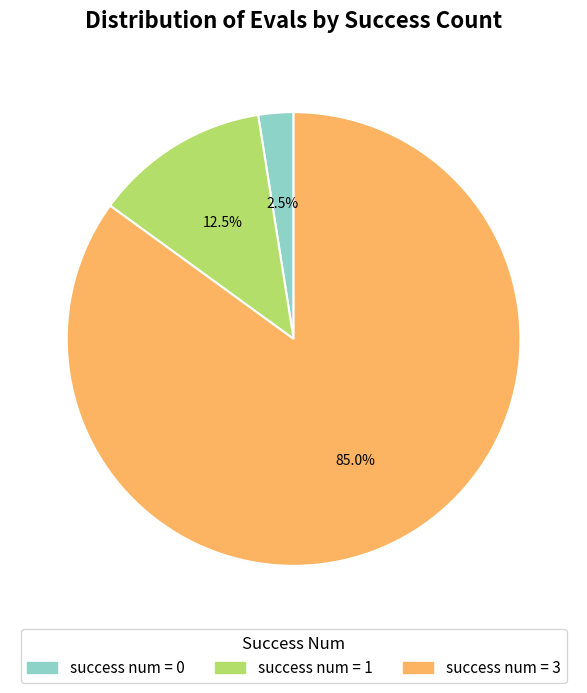

Does any single category account for the majority?

Yes